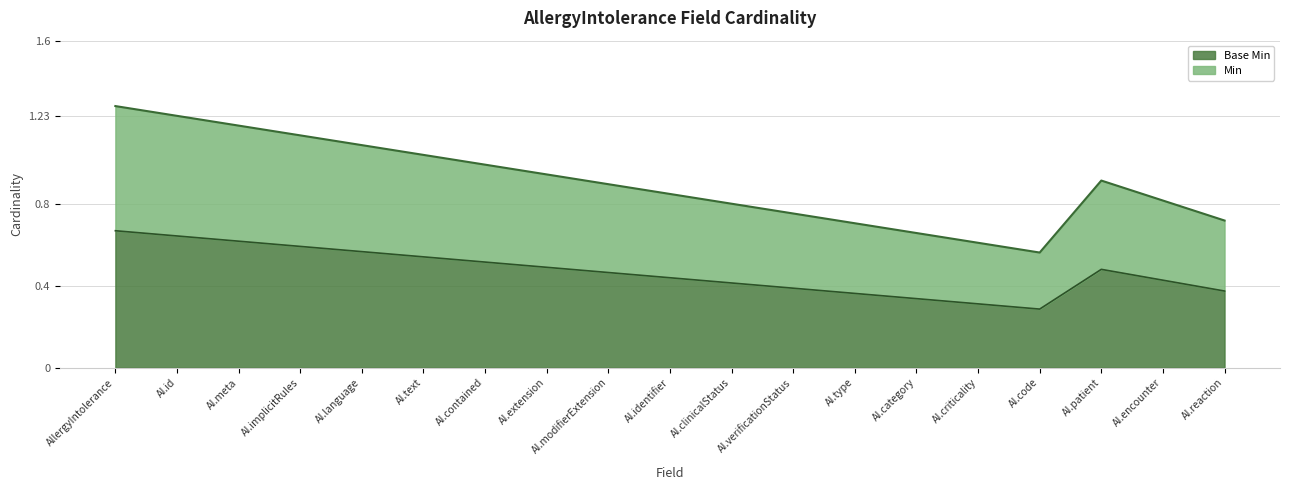

Does the chart have visible grid lines?

Yes